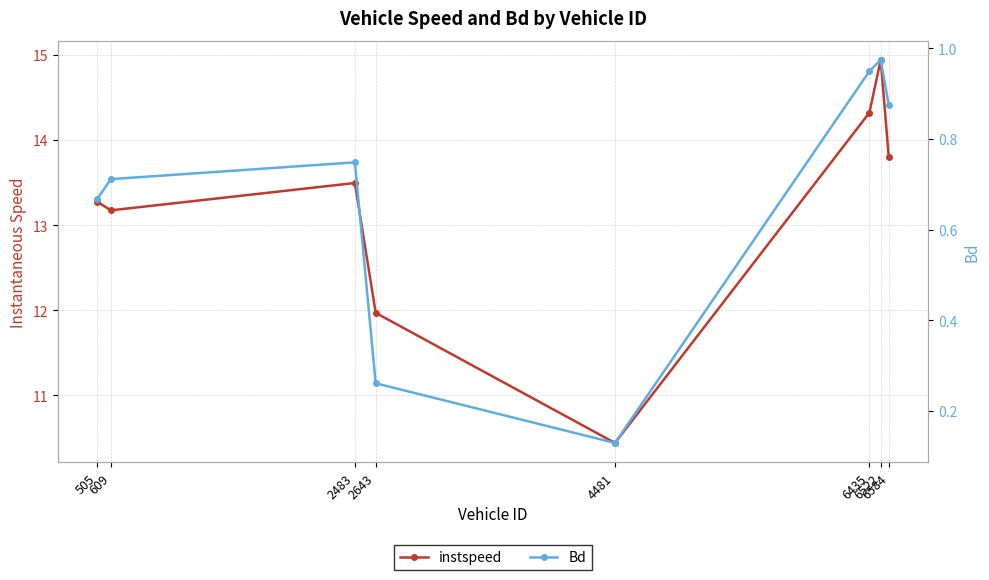

What is the value of the Bd point at the 4th from the left?

0.3